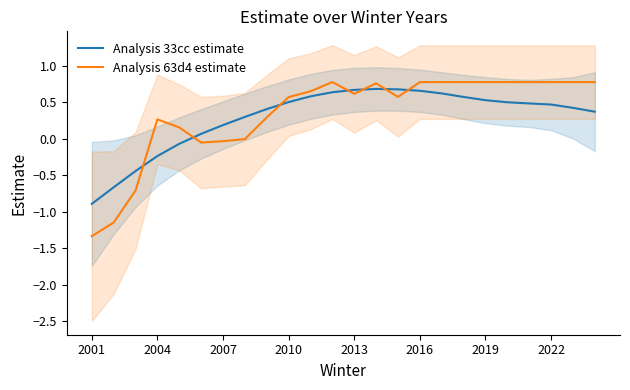

What is the smallest value displayed?

-1.3